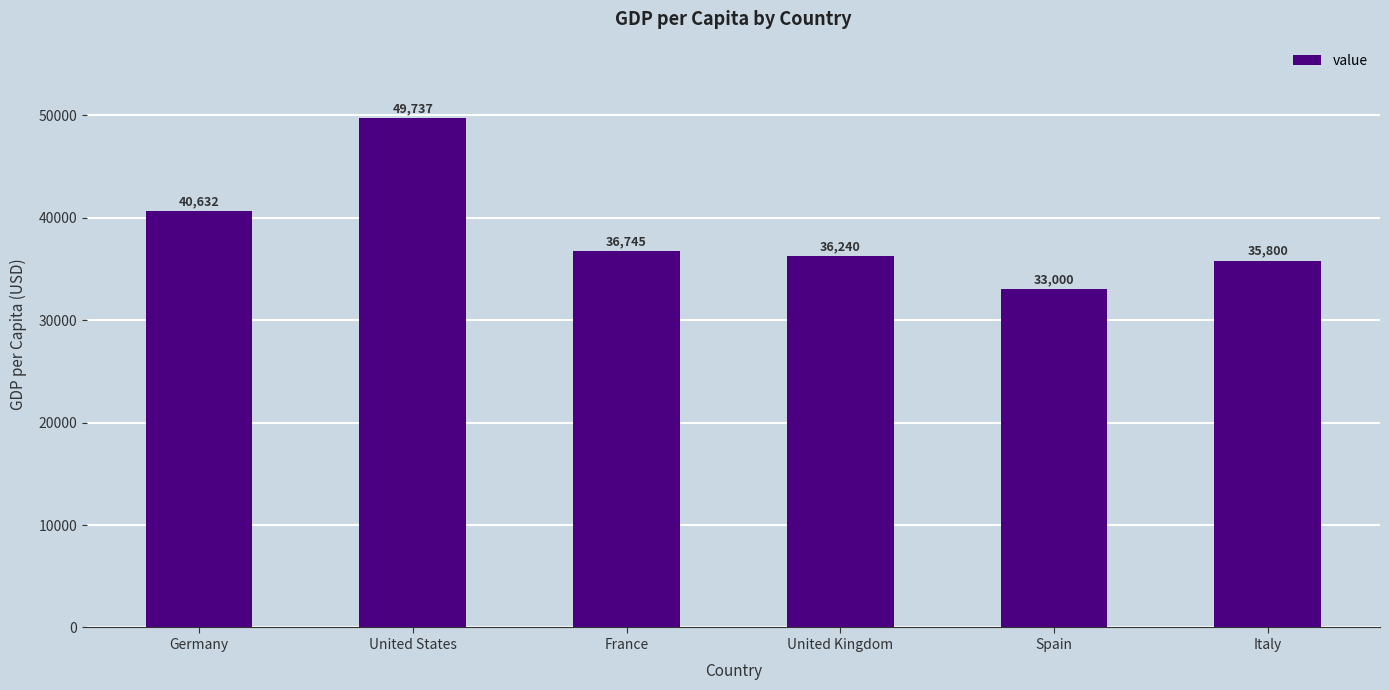

Between France and Spain, which is larger?

France